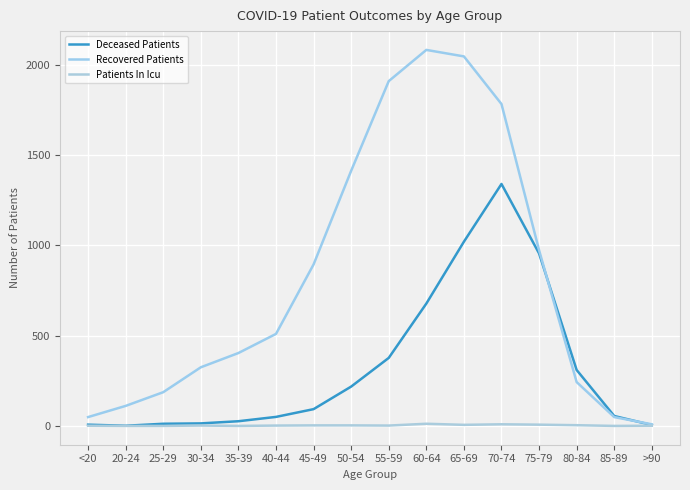

Between <20 and 40-44, which is larger?

40-44